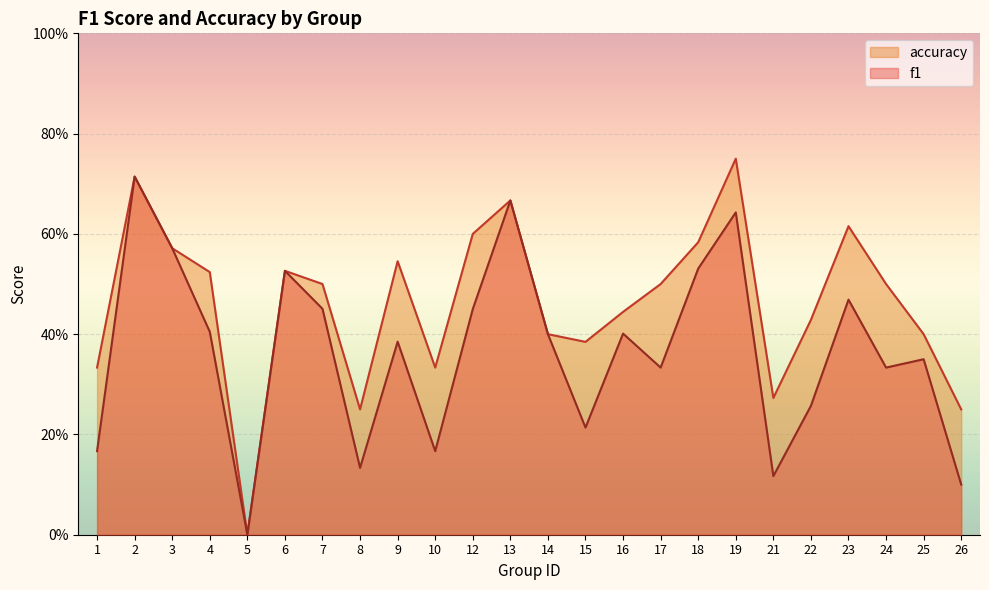

Which category has the highest value in the accuracy series?

19